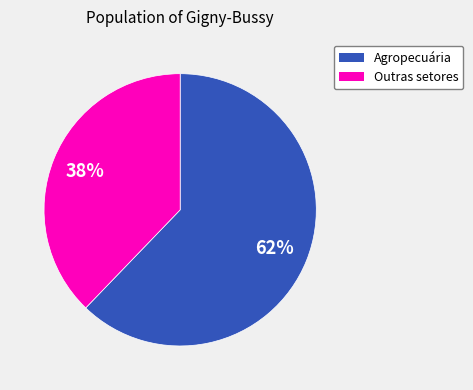

To the nearest percent, what is the average slice percentage?

50%